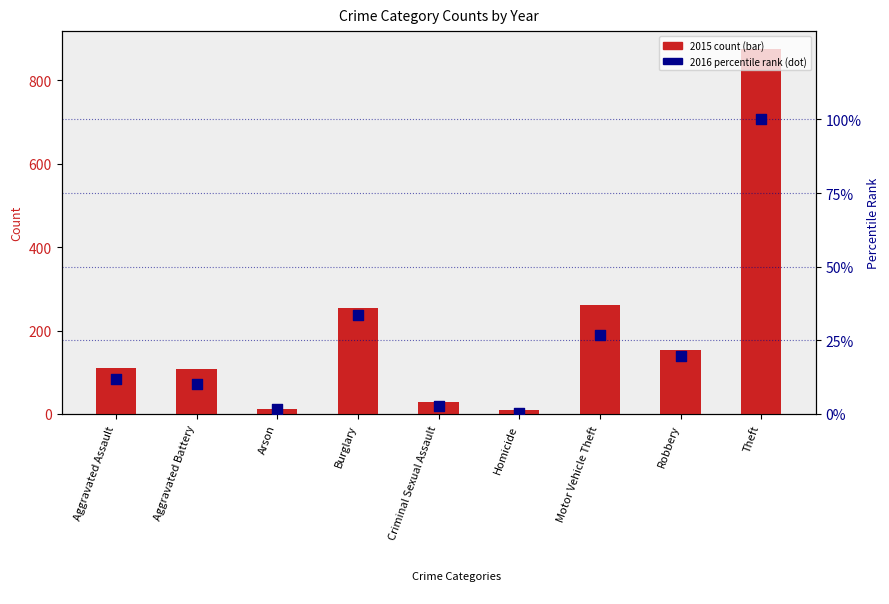

Which series has the widest spread of Y values?

2015 count